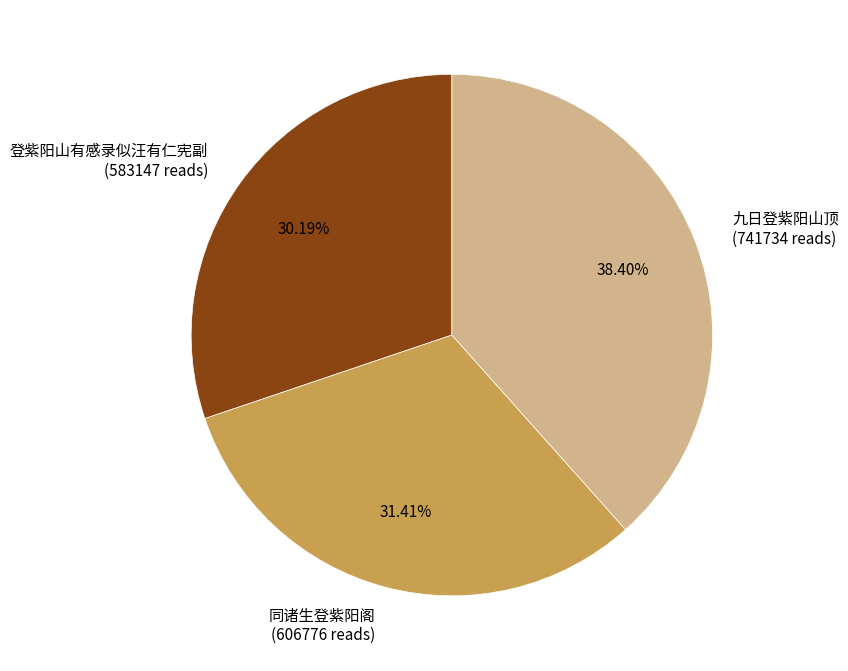

Which has a higher value, 登紫阳山有感录似汪有仁宪副 (583147 reads) or 同诸生登紫阳阁 (606776 reads)?

同诸生登紫阳阁 (606776 reads)